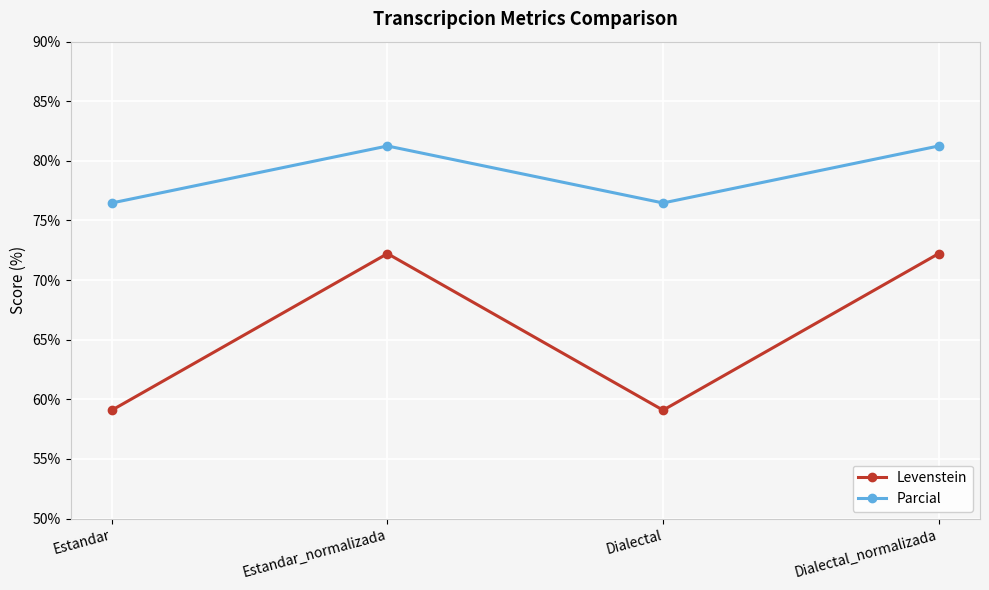

How many lines are shown in the chart?

2